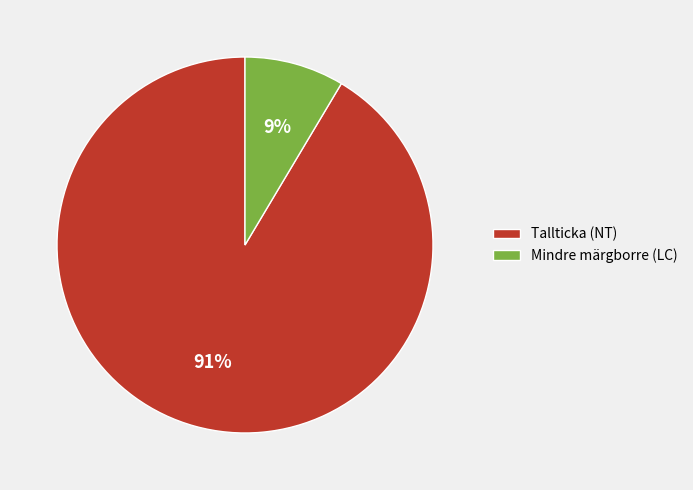

Rank the categories by value from highest to lowest.

Tallticka (NT), Mindre märgborre (LC)